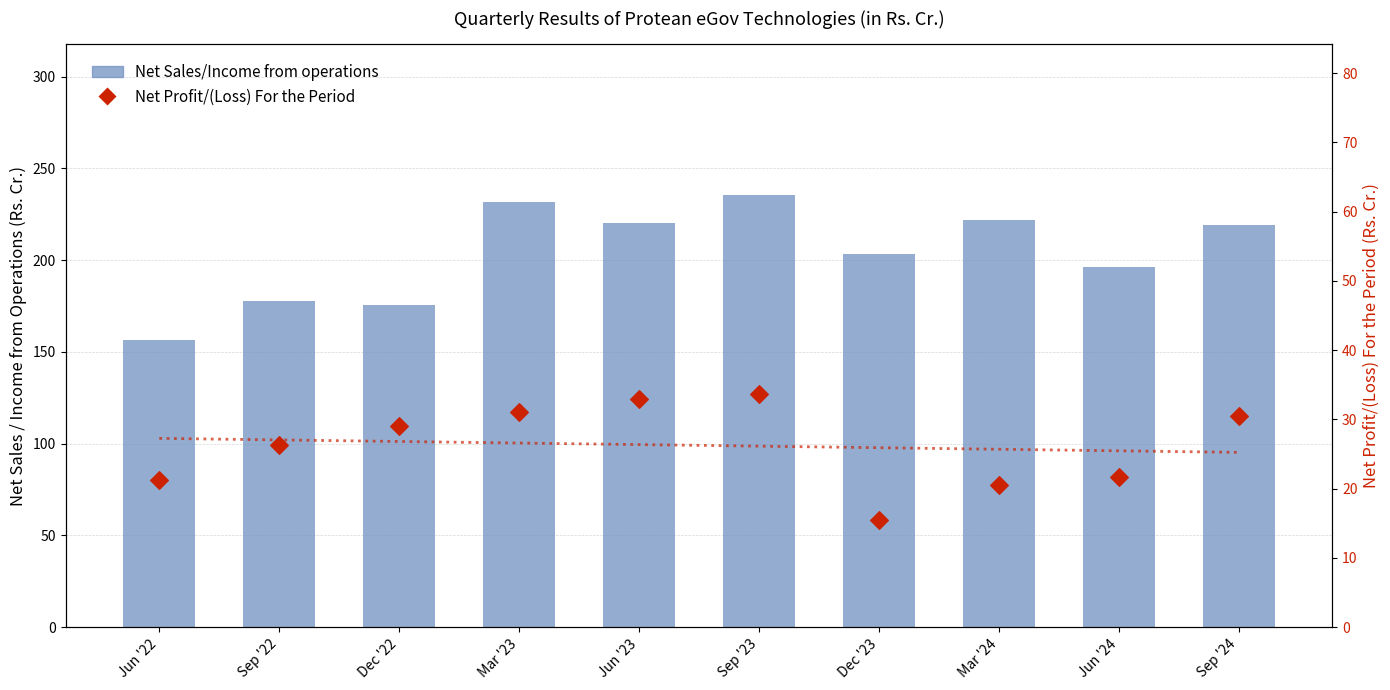

Which series contains the highest Y value?

Net Sales/Income from operations